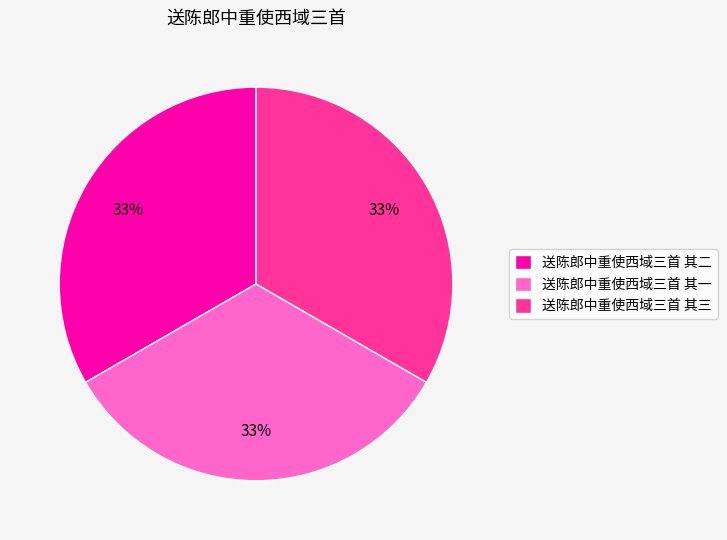

Is it true that 送陈郎中重使西域三首 其二 is 22% of the pie?

False